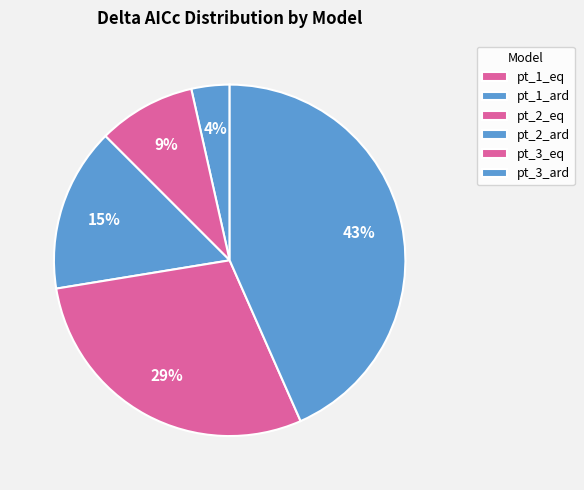

Is pt_1_ard the majority of the pie?

No